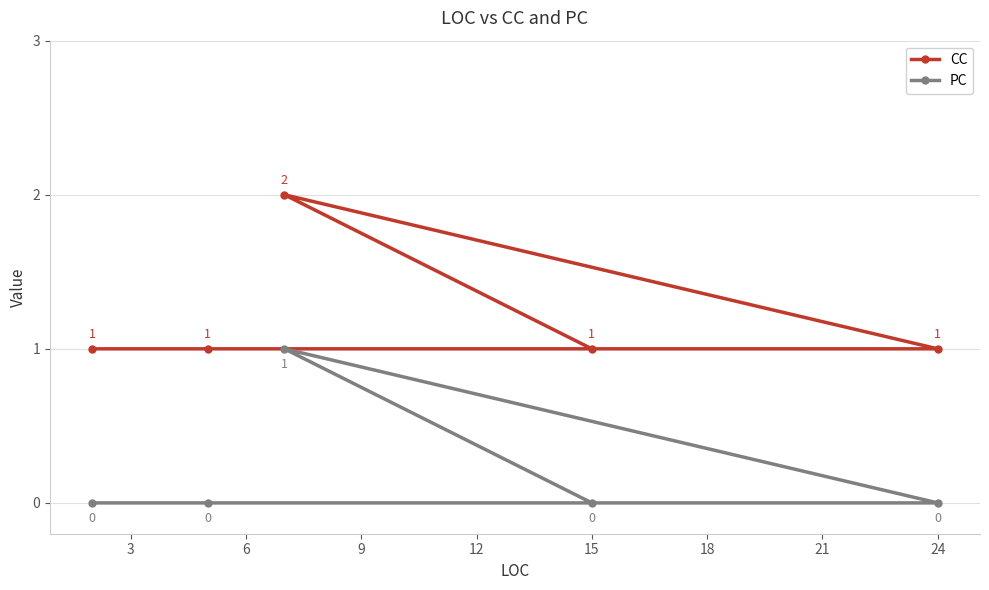

At how many categories does at least one series exceed 0?

5